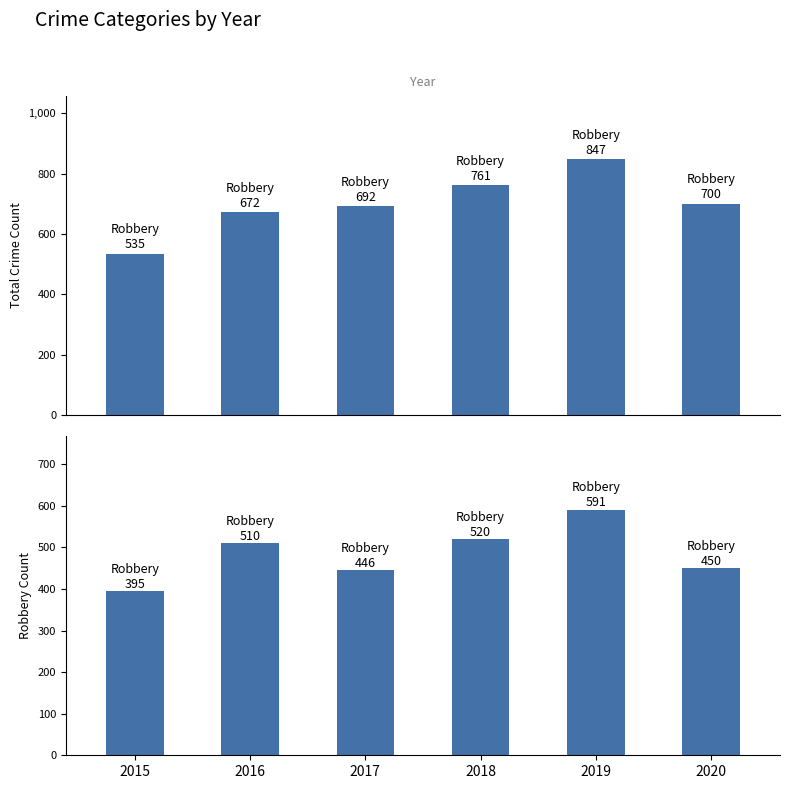

Reading right to left, extract all data points from this chart.

Total: 700	847	761	692	672	535
Robbery: 450	591	520	446	510	395